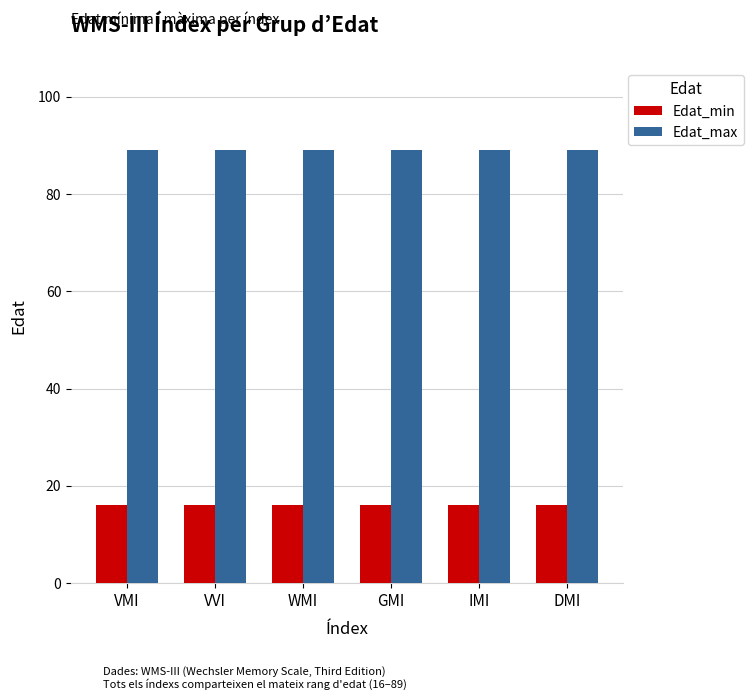

What position from the left is VMI?

1